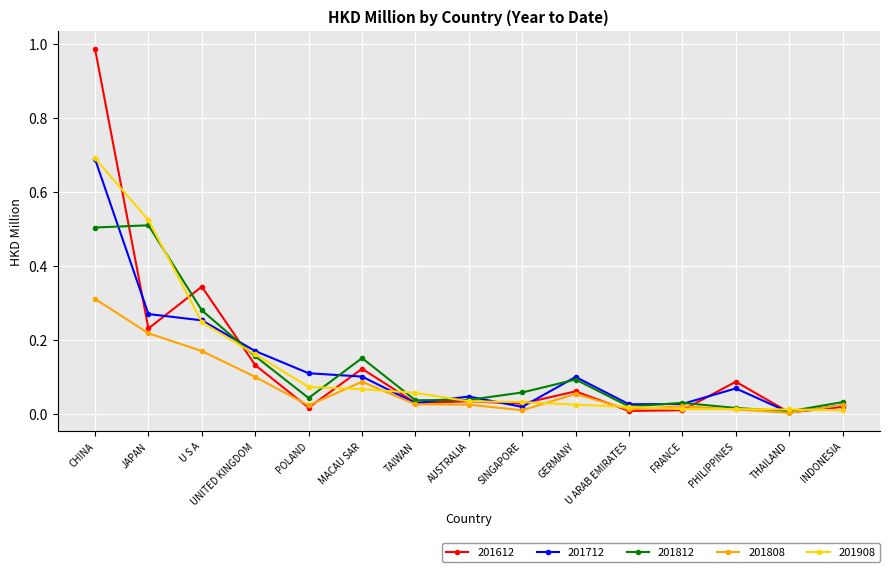

The value of 201808 at UNITED KINGDOM is 0.1. True or false?

True